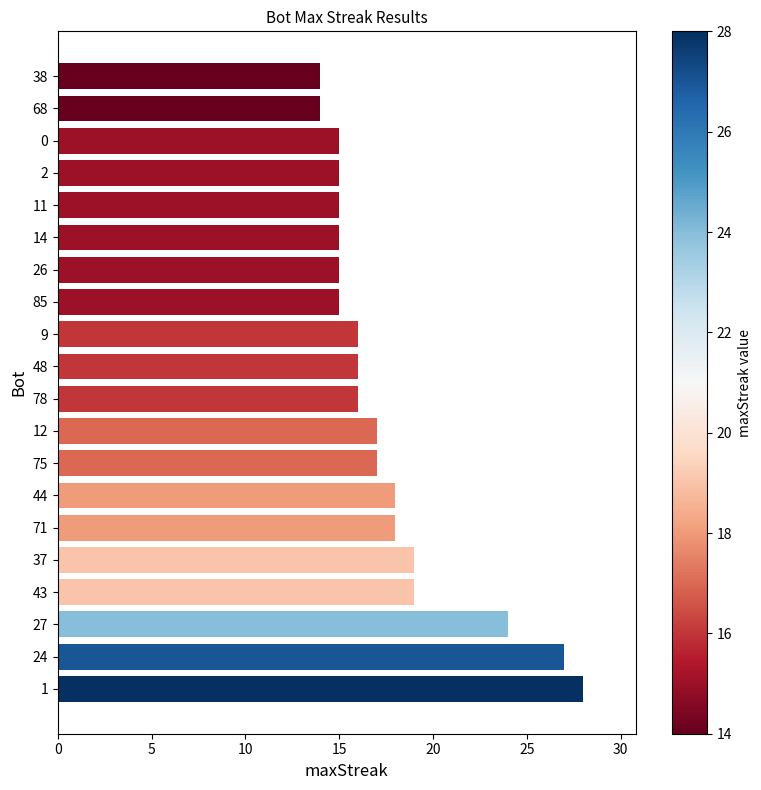

What is the maximum value shown in the chart?

28